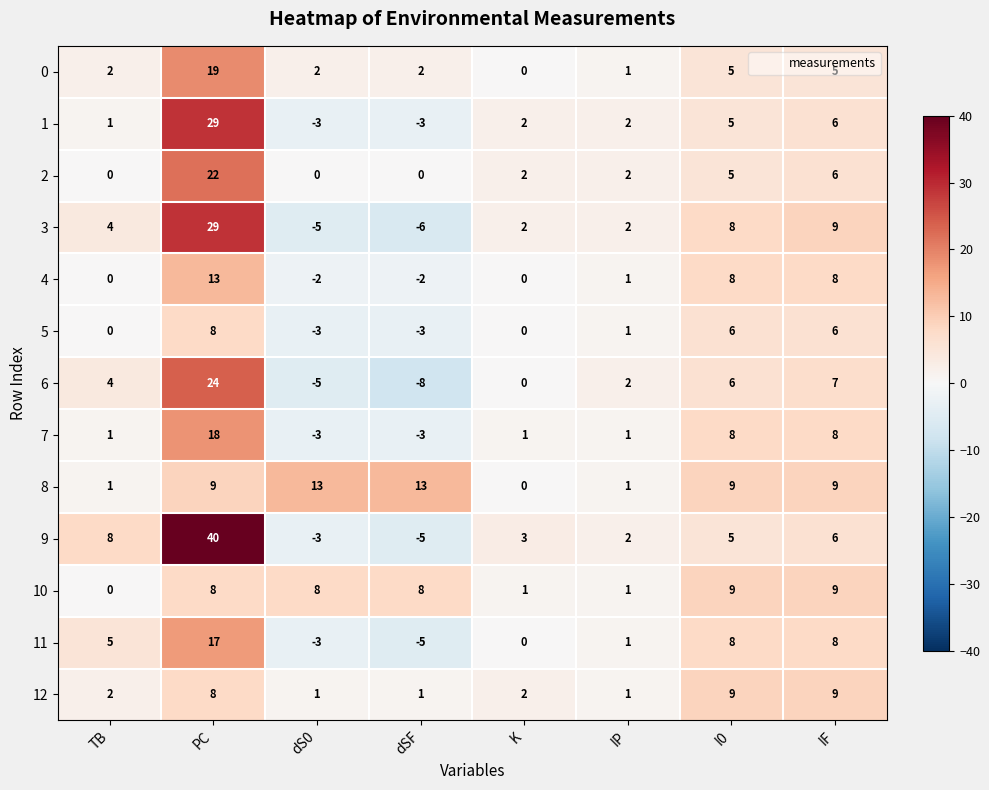

Which series has the largest total across all categories?

9